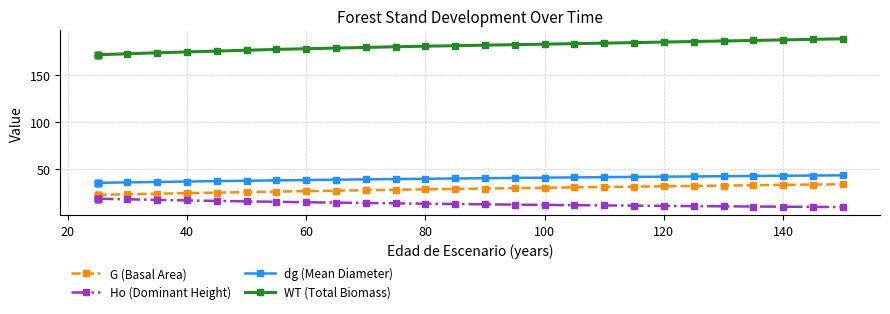

True or false: G (Basal Area) and dg (Mean Diameter) cross at least once.

False